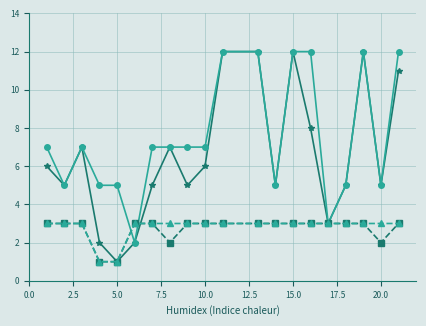

What is the maximum value shown in the chart?

12